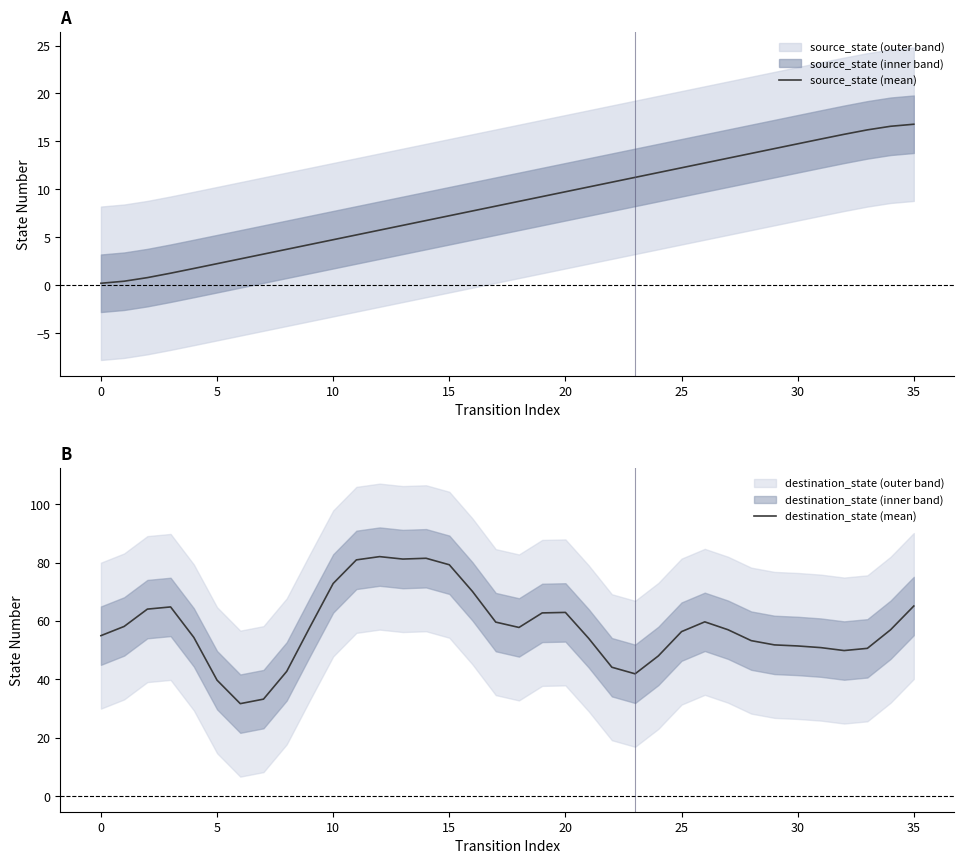

Is it true that source_state (mean) equals 7.2 at 15?

True